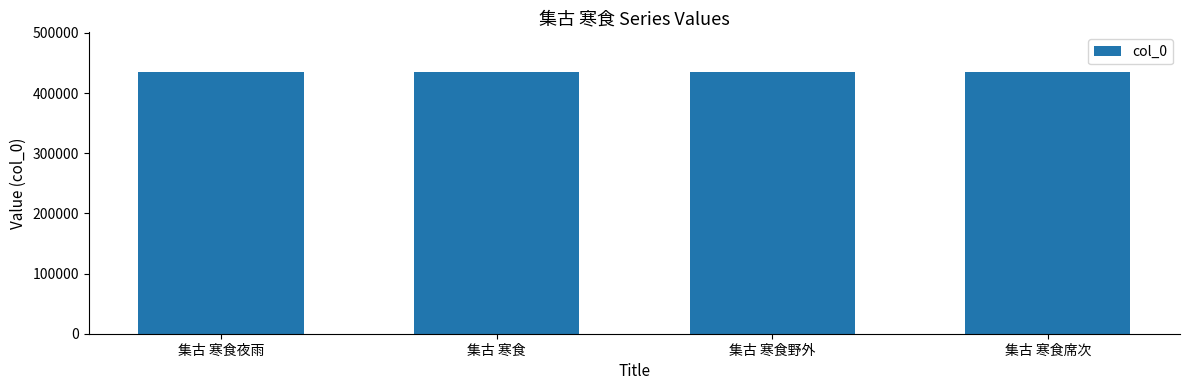

True or false: the data shows 435710 at 集古 寒食野外.

True